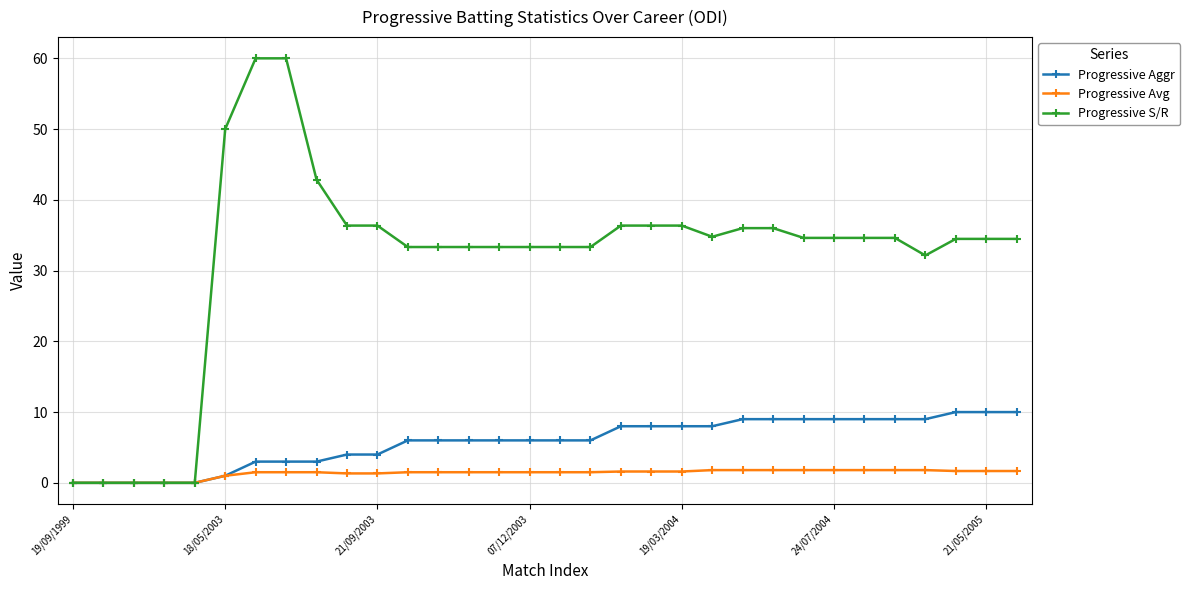

Which series has the largest total across all categories?

Progressive S/R